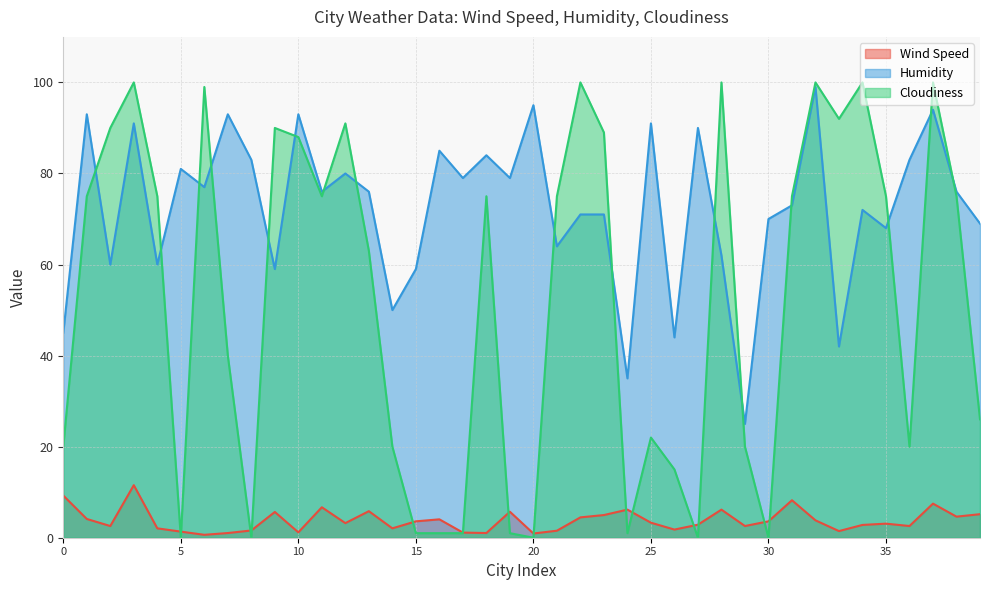

The Cloudiness series shows 0.0 at 27. True or false?

True